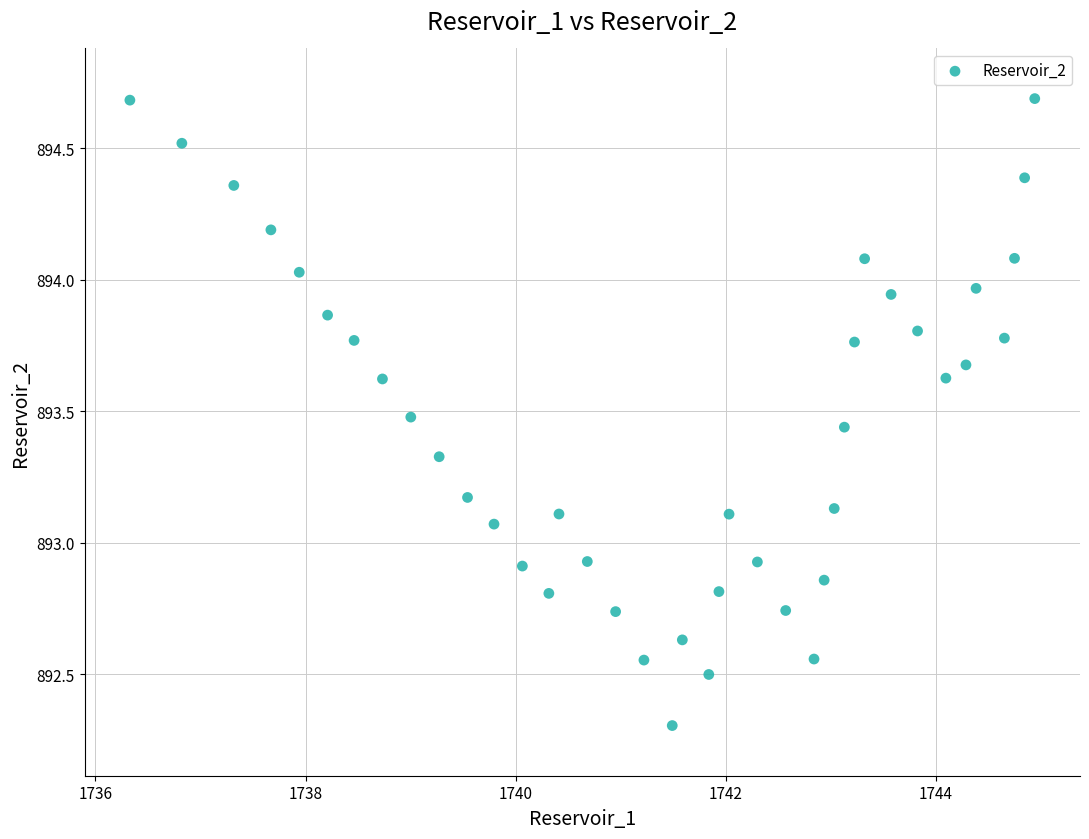

What is the range of X values (max minus min)?

8.6